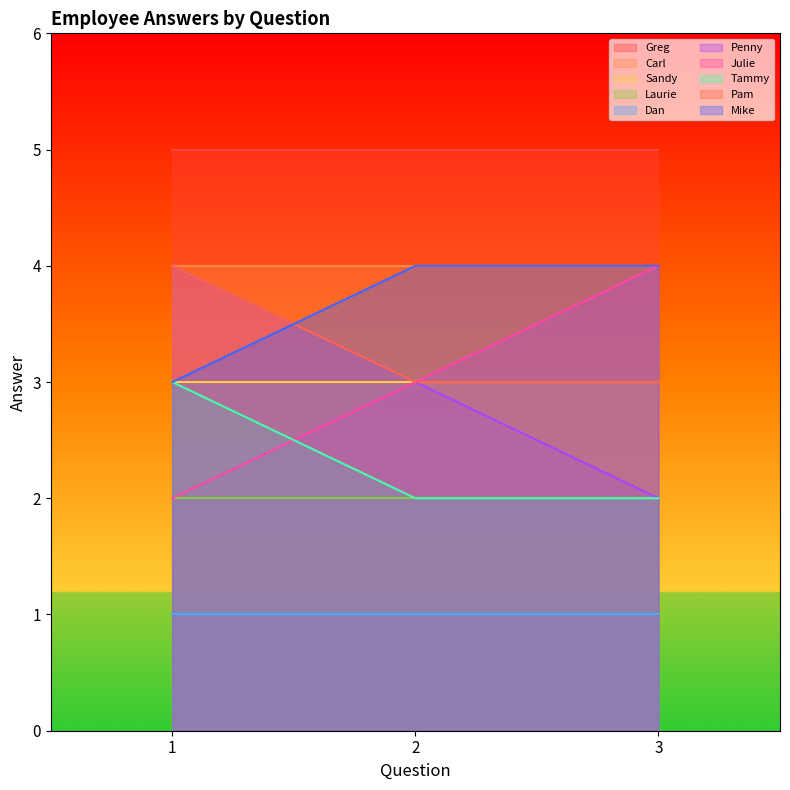

What is the value of the Julie point at the 2nd from the left?

3